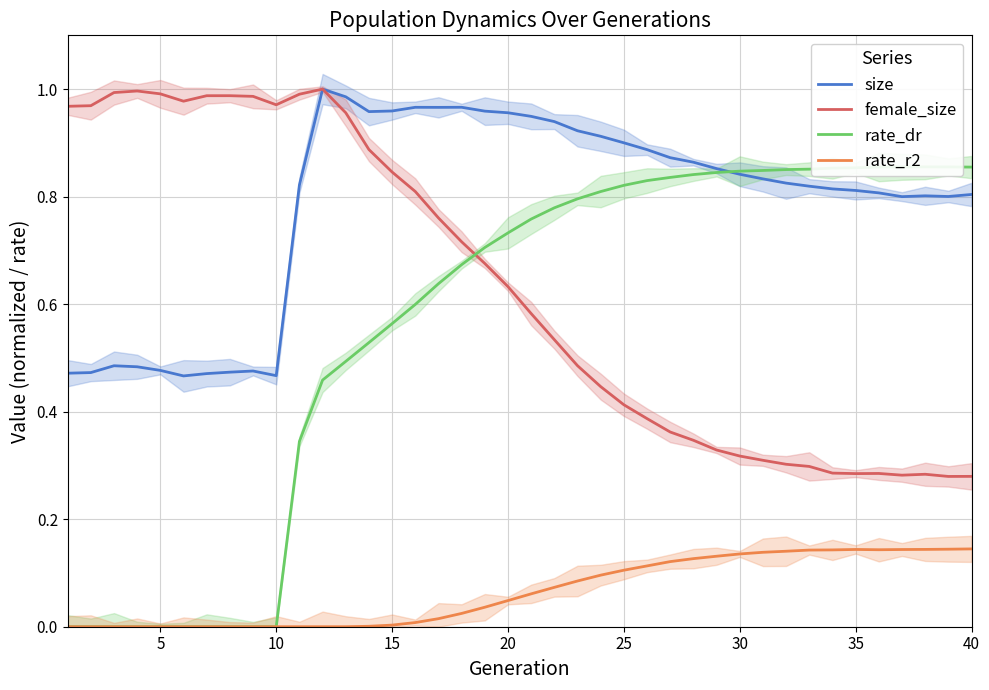

Is the value of female_size at 32 greater than the value of rate_r2 at 25?

Yes